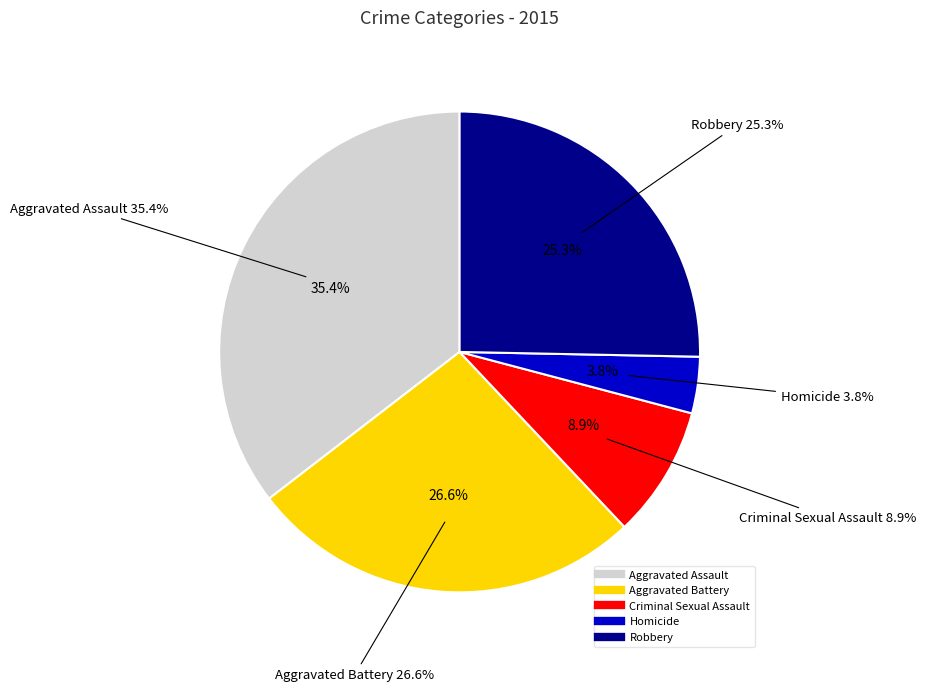

How many slices are in this pie chart?

5